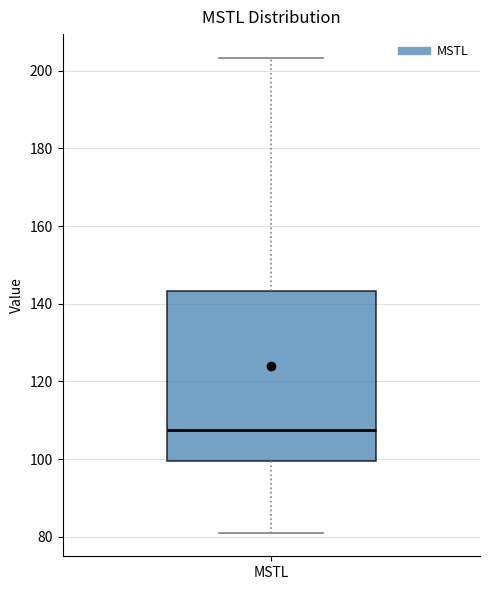

Where does the upper whisker of the box for MSTL end on the y-axis? The values are not printed on the chart, so give them approximately, as read against the axis.

204